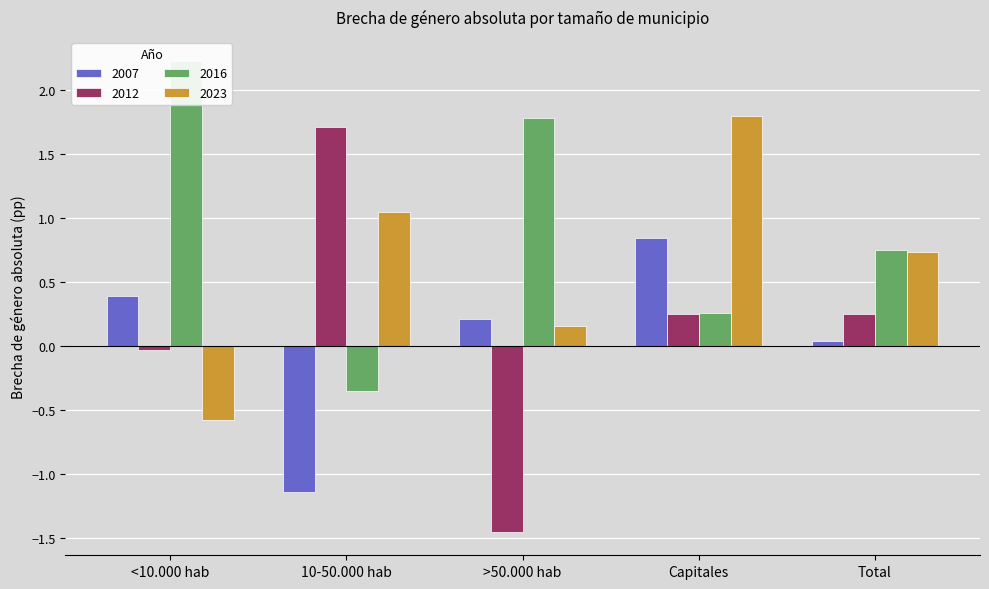

How many bars are there in total?

20